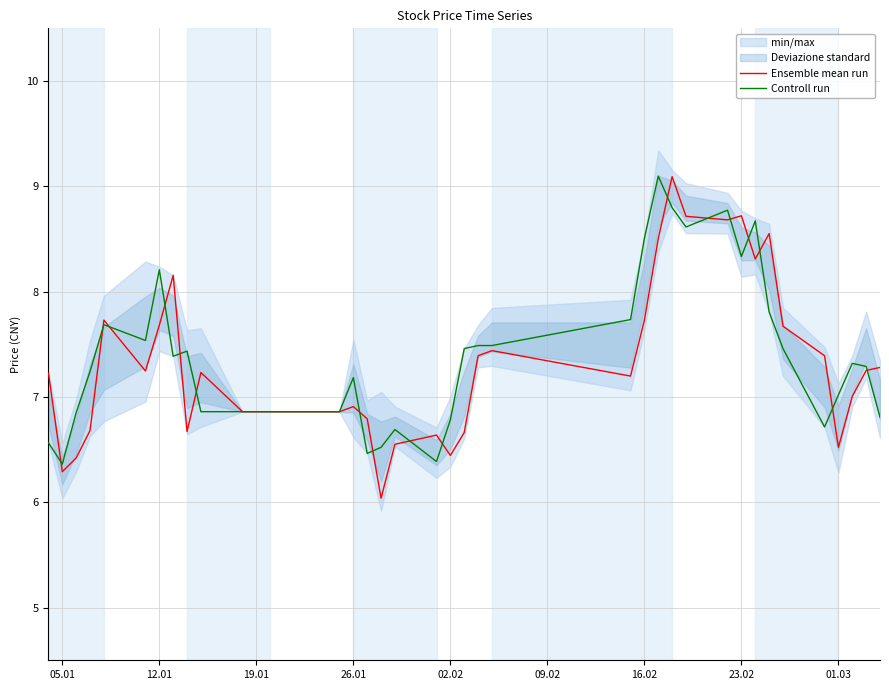

Which series ends up on top after the final intersection of Controll run and Ensemble mean run?

Ensemble mean run